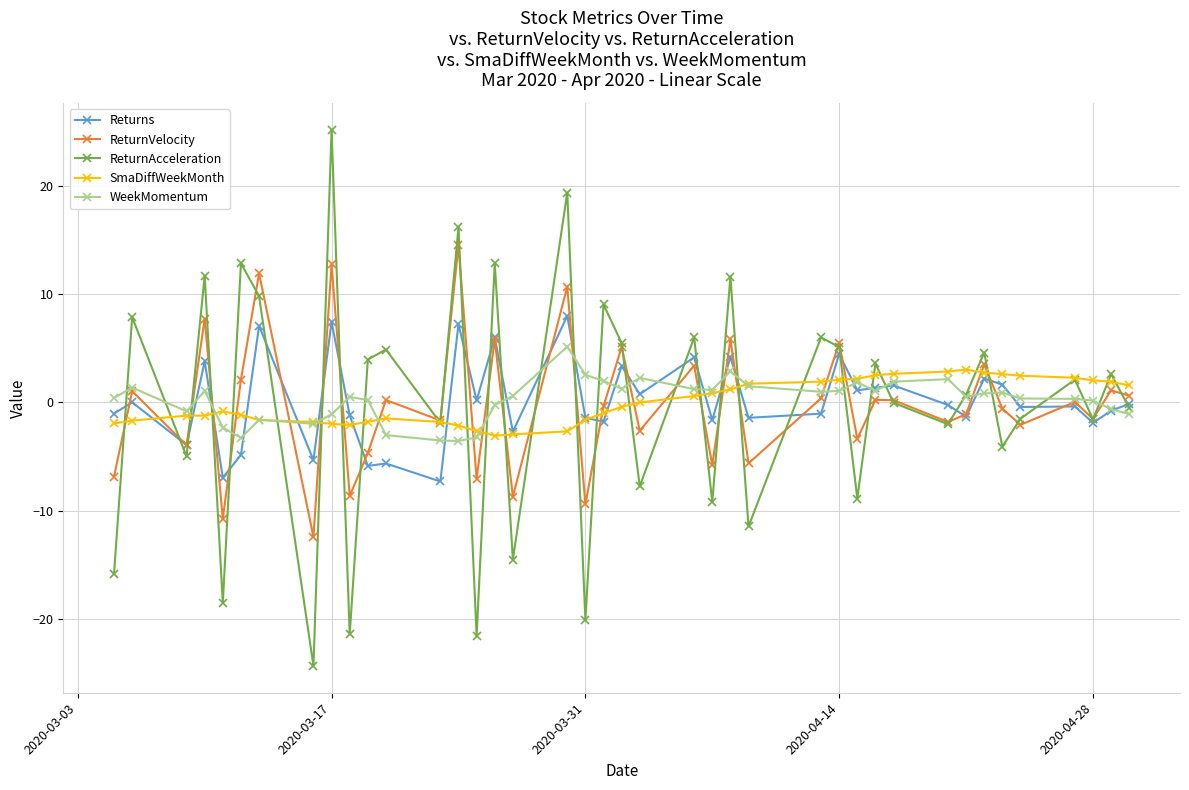

How many distinct data groups are displayed?

5